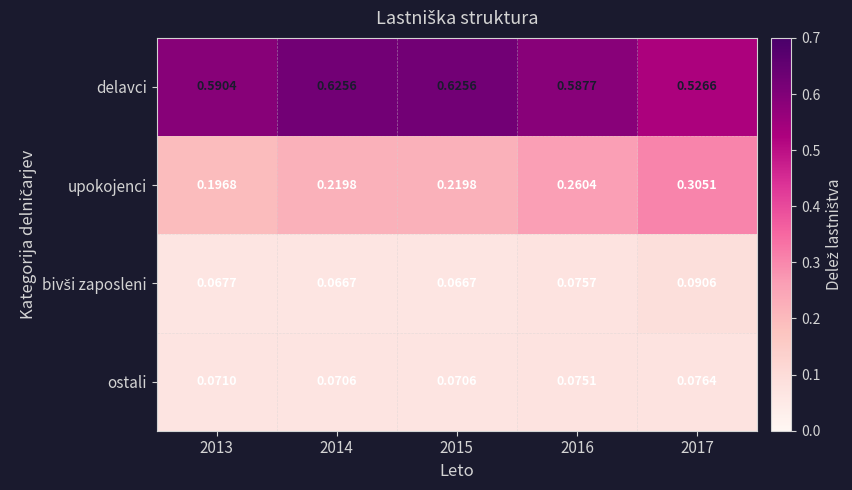

Between 2016 and 2017, which series saw the biggest shift?

delavci